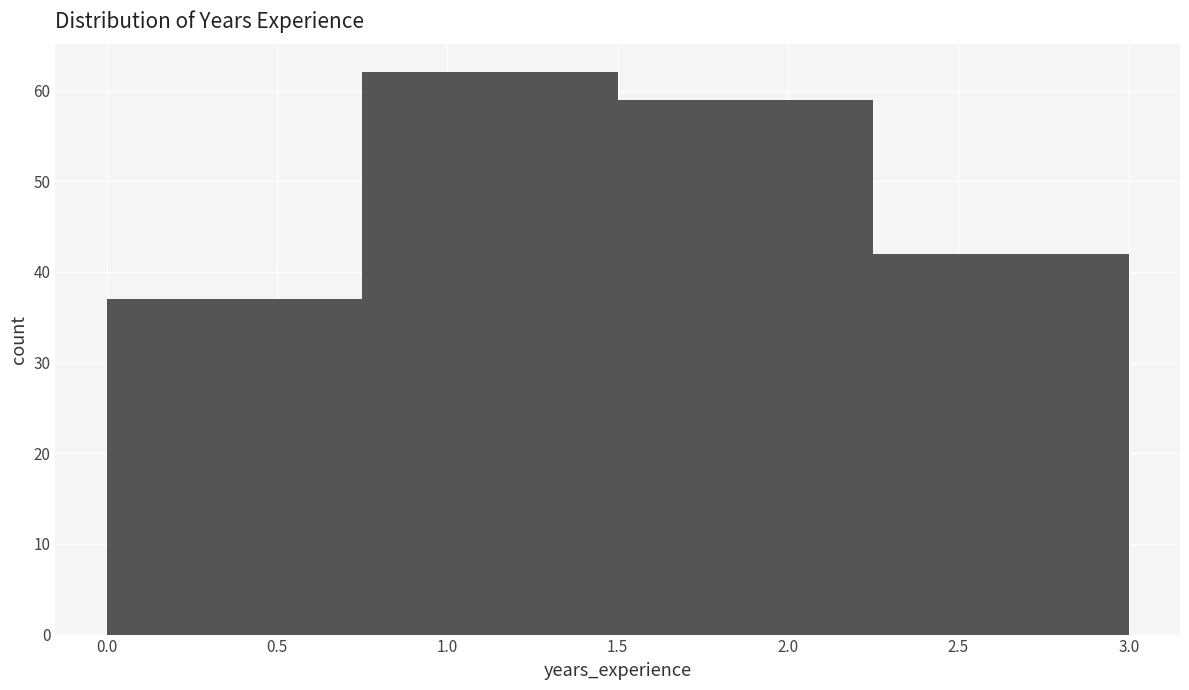

Over which range of the x-axis is the bar tallest?

0.75 to 1.50